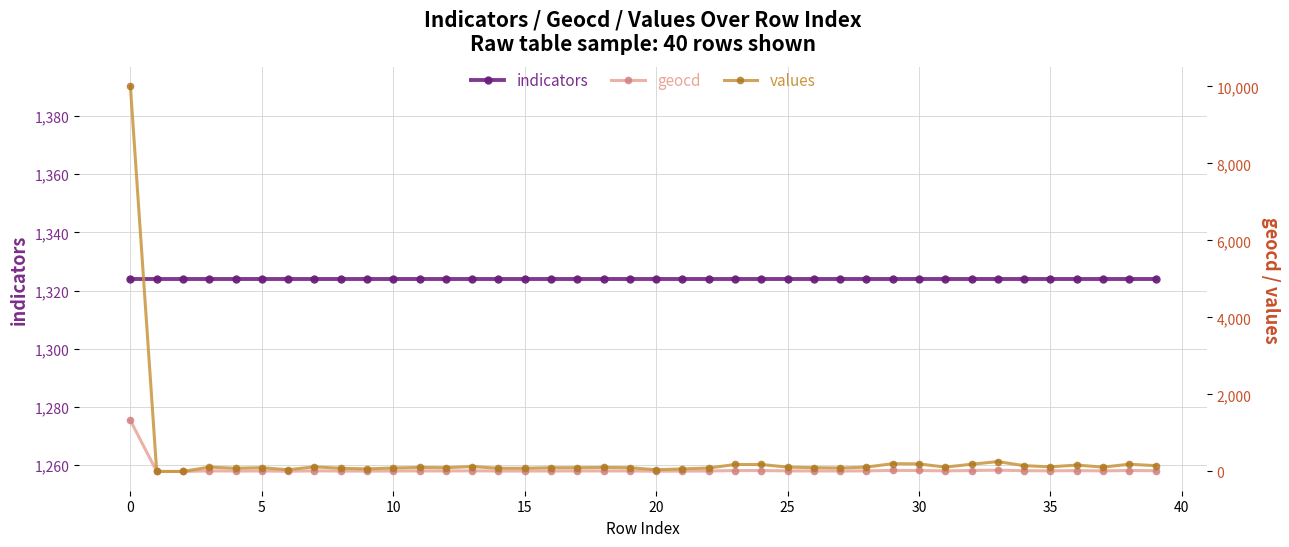

What is the approximate value of values at 18, to the nearest 50?

100